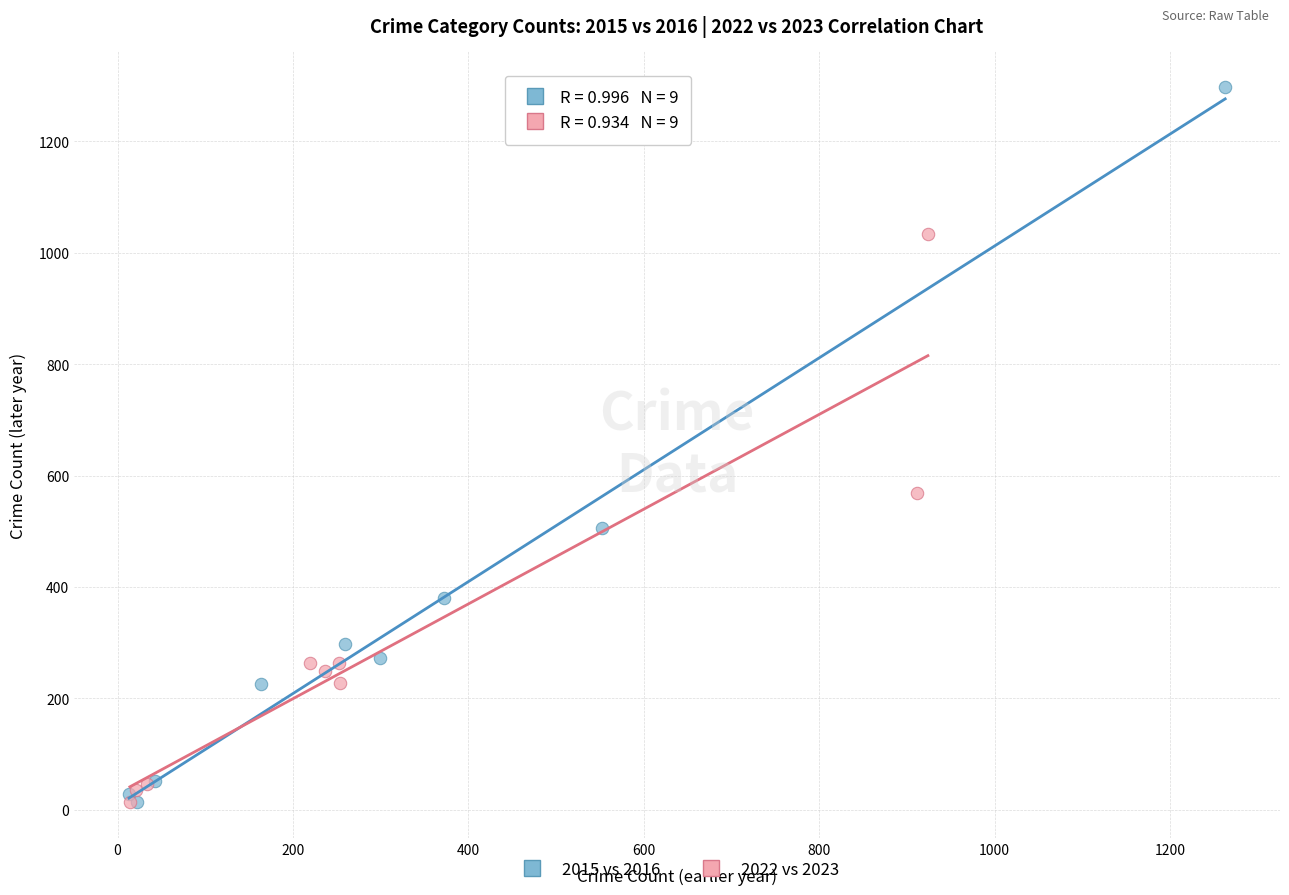

Which series reaches the maximum Y coordinate?

2015 vs 2016